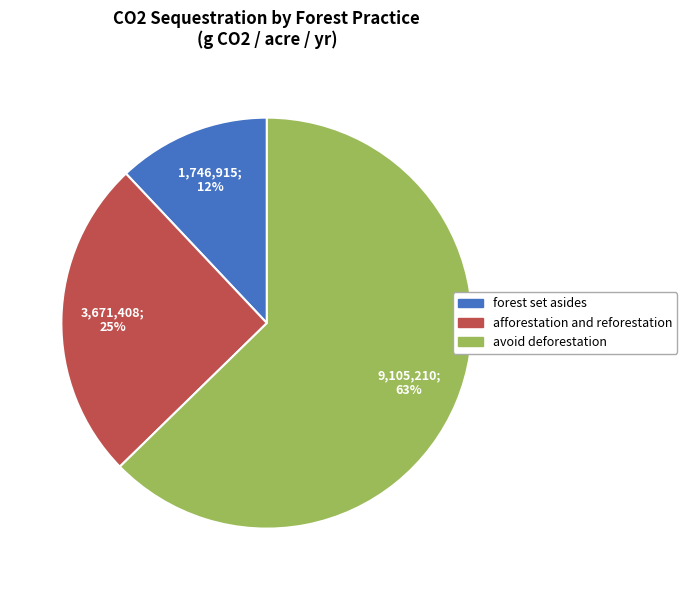

To the nearest percent, what is the combined percentage of forest set asides and avoid deforestation?

75%